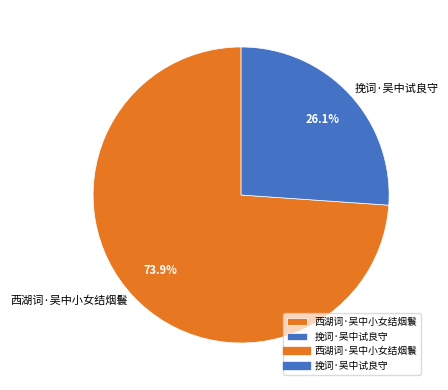

How many slices are in this pie chart?

2